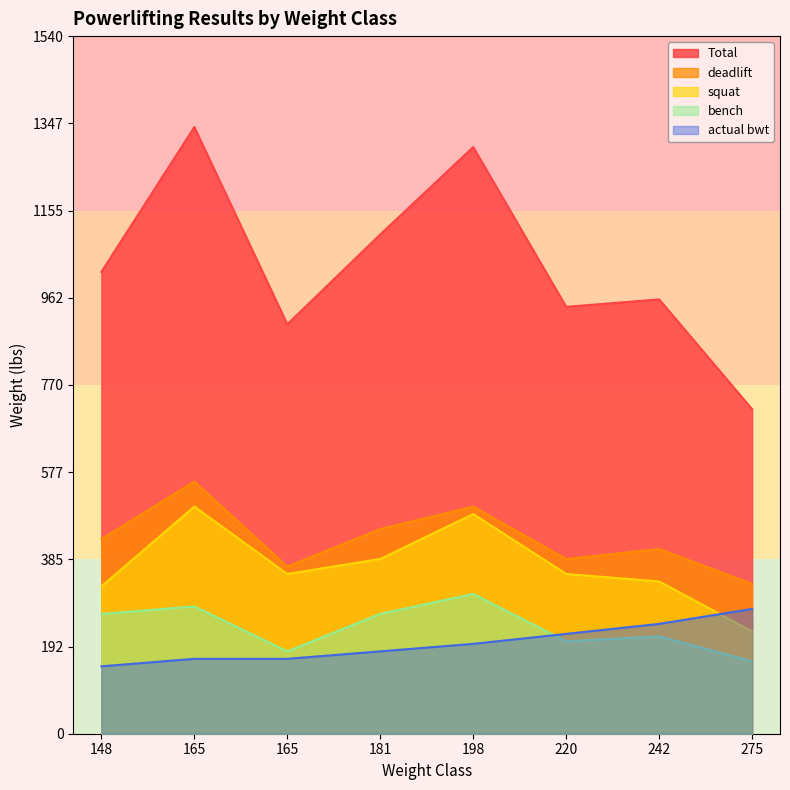

At how many categories does at least one series exceed 885?

7